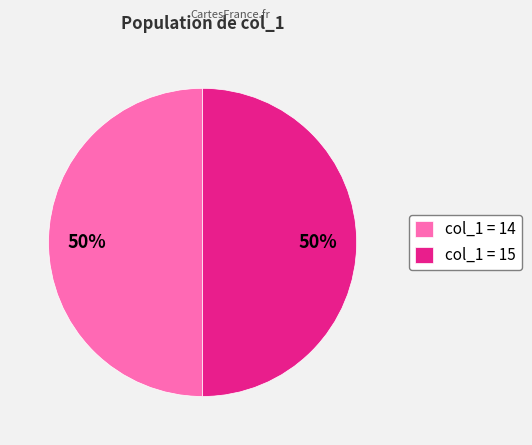

To the nearest percent, what is the difference between the largest and smallest slice percentages?

0%